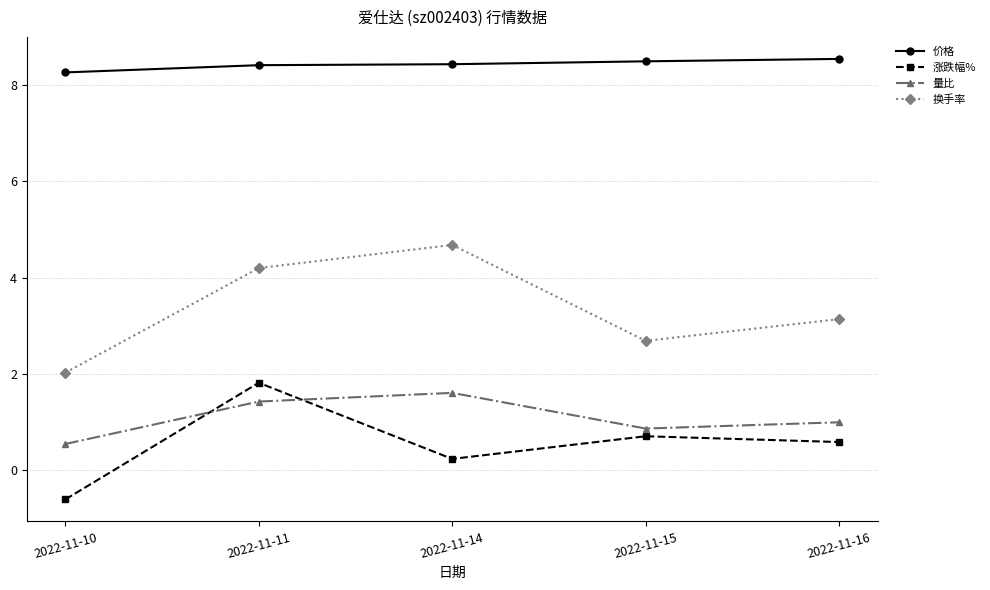

Rank the categories by 换手率 value from lowest to highest.

2022-11-10, 2022-11-15, 2022-11-16, 2022-11-11, 2022-11-14